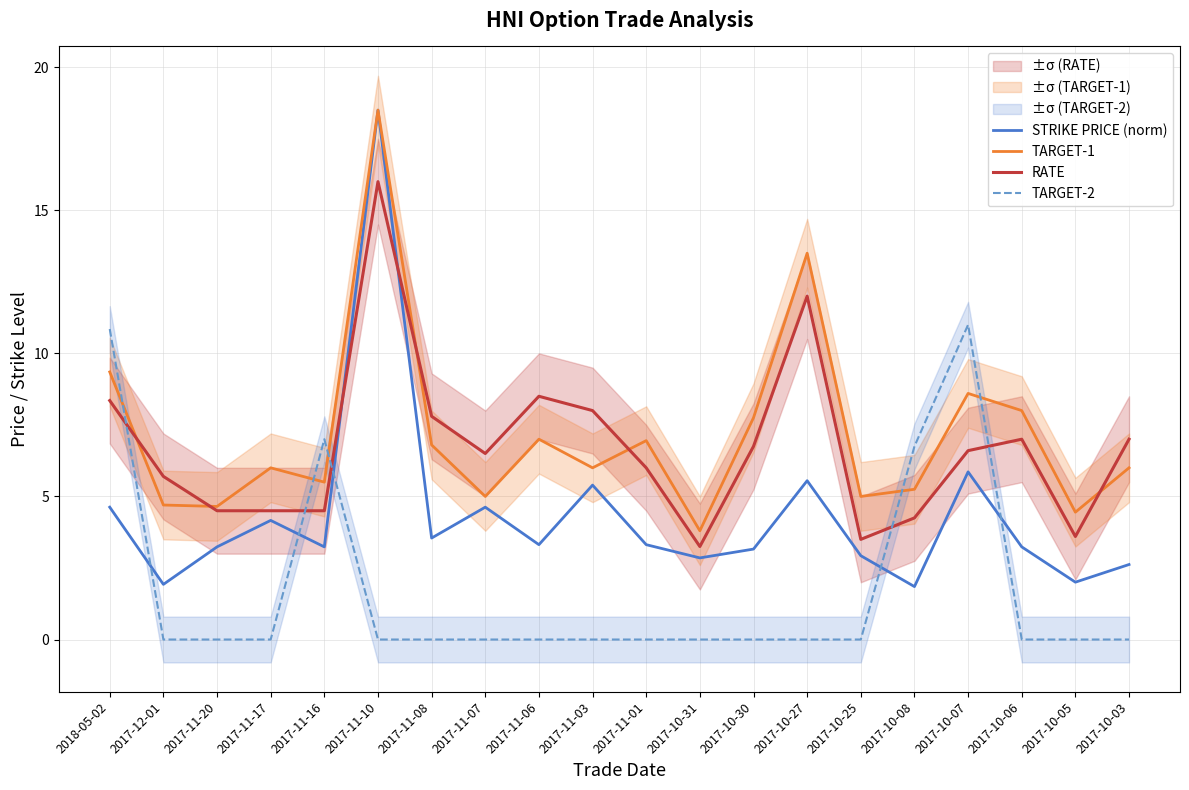

Which series changed the most between 2018-05-02 and 2017-11-07?

TARGET-2